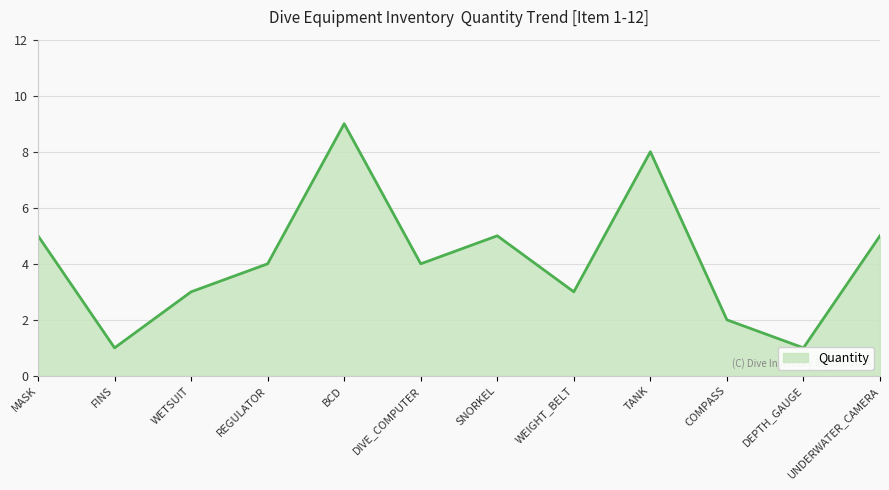

Is it true that the value at TANK is 8?

True